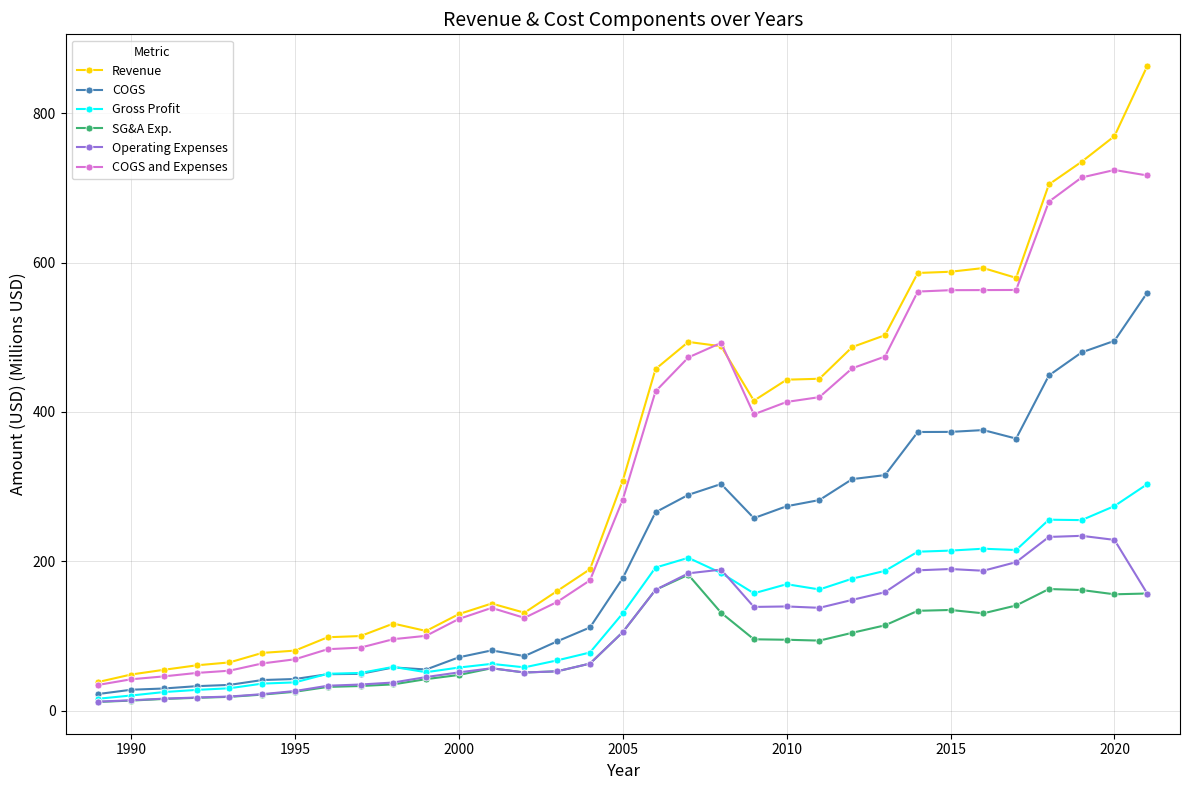

True or false: COGS and Expenses and Operating Expenses intersect in this chart.

False